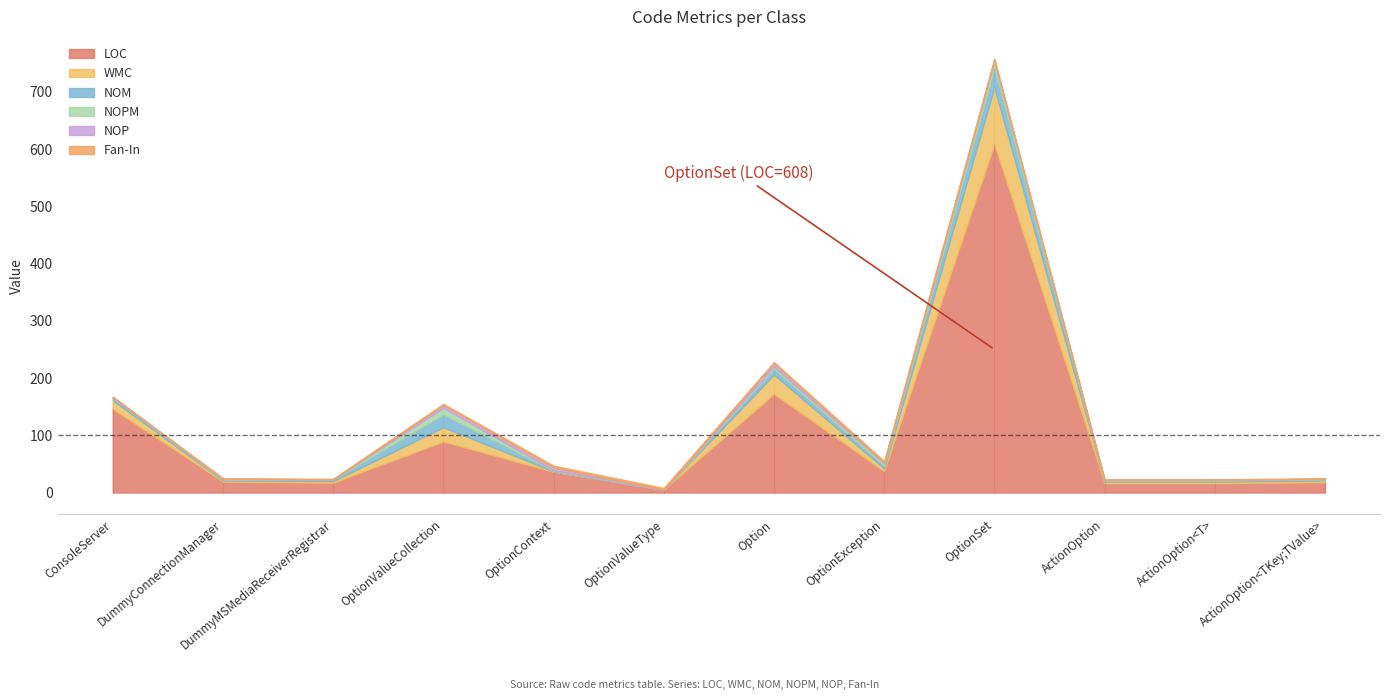

What is the spread (max minus min) of values at ActionOption<T>?

16